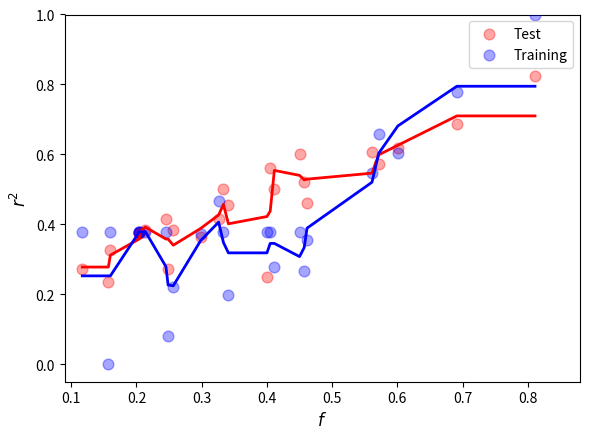

Which series has the largest Y range (max minus min)?

Training